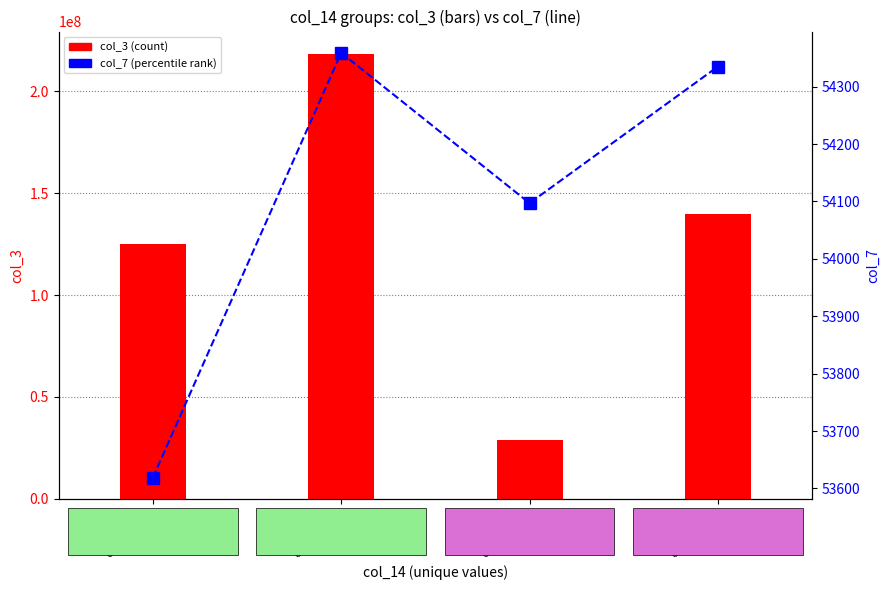

Reading right to left, extract all data points from this chart.

col_3: 139716584	28829136	218355400	125209824
col_7: 54335	54097	54359	53619